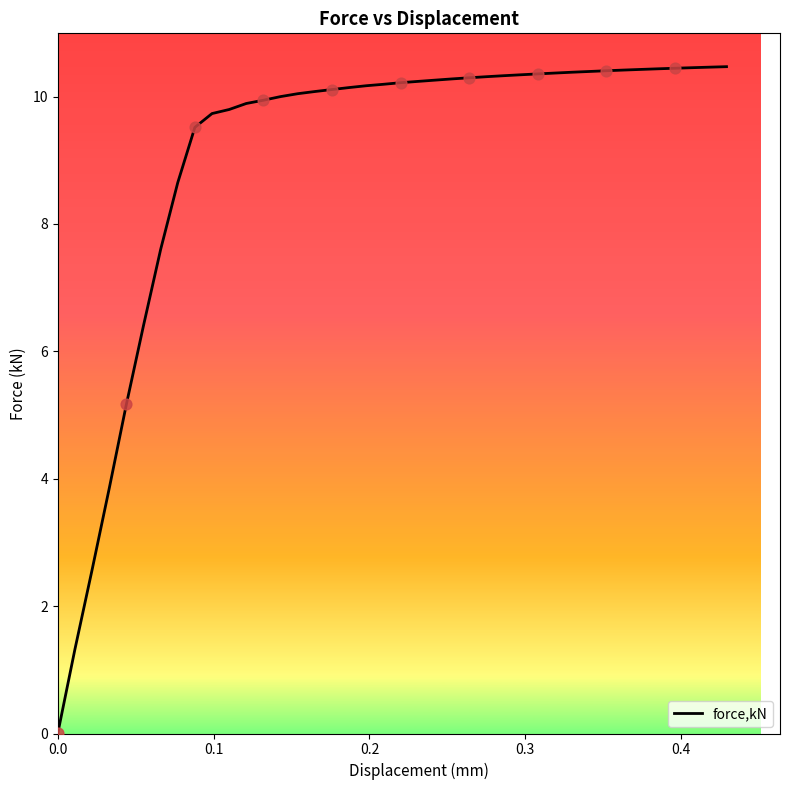

What is the difference between the maximum and minimum values?

10.5